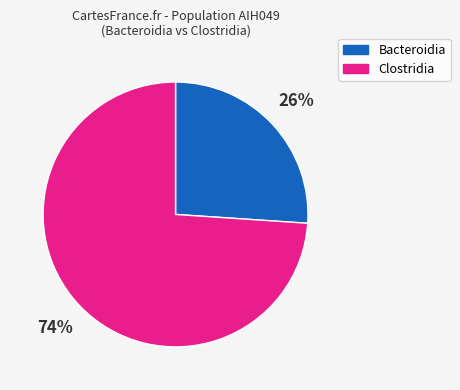

To the nearest percent, what is the average slice percentage?

50%